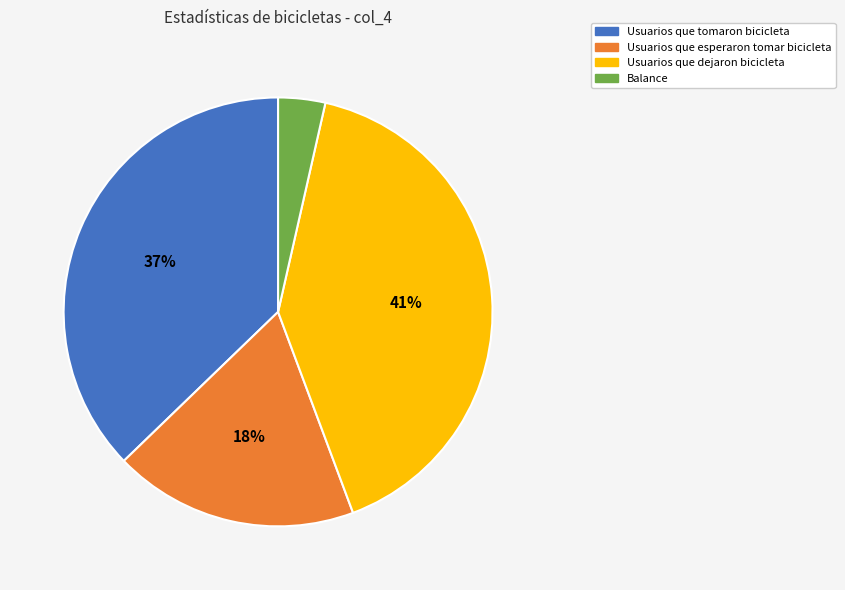

Does any single category account for the majority?

No